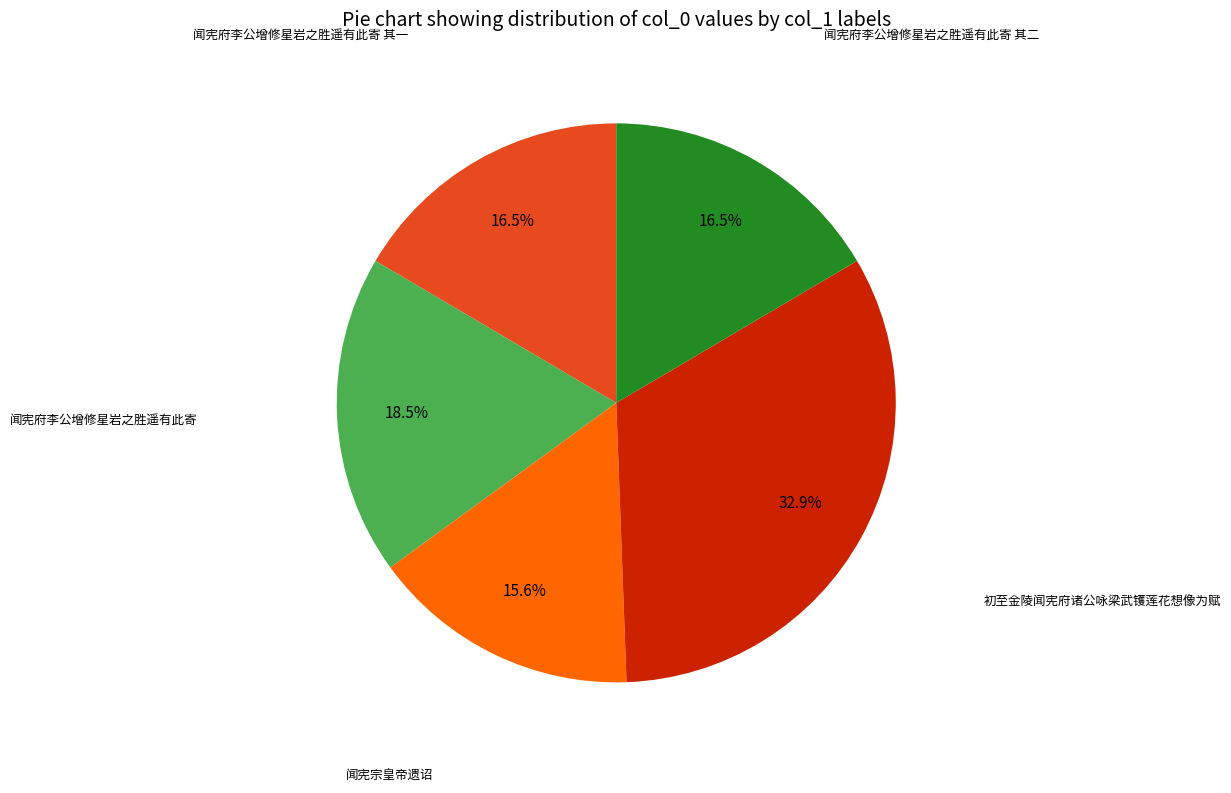

Is there a majority slice in this chart?

No